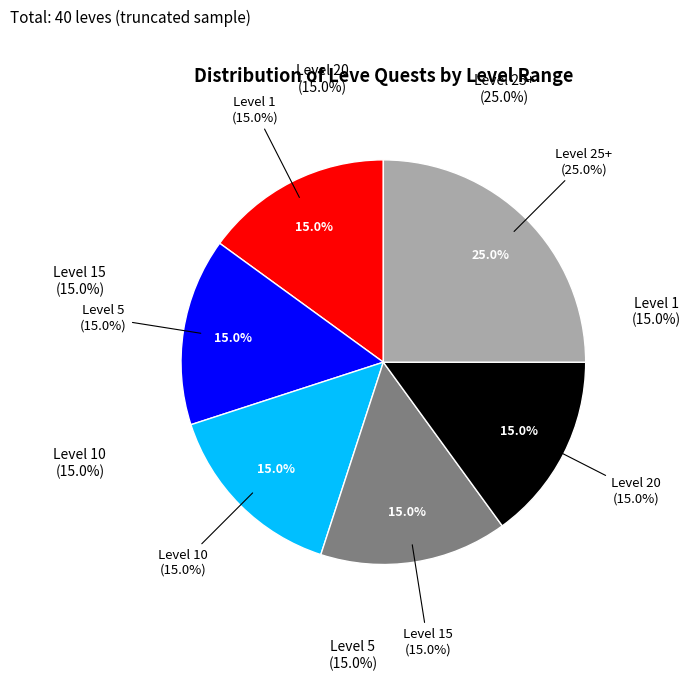

To the nearest percent, what is the average slice percentage?

17%